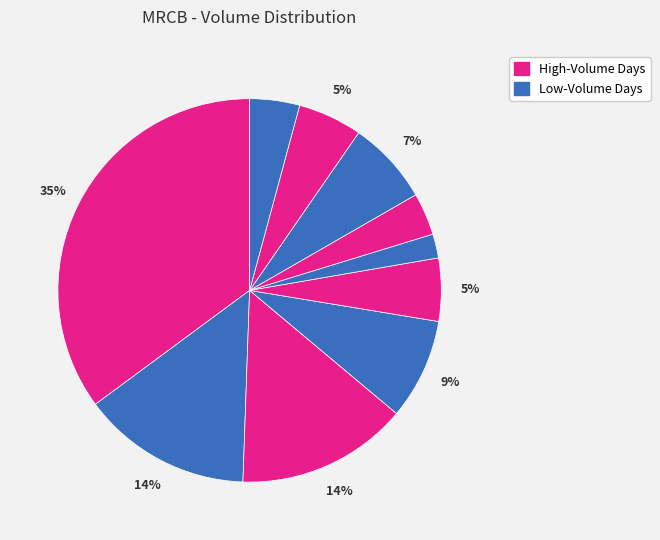

Does any single category account for the majority?

No